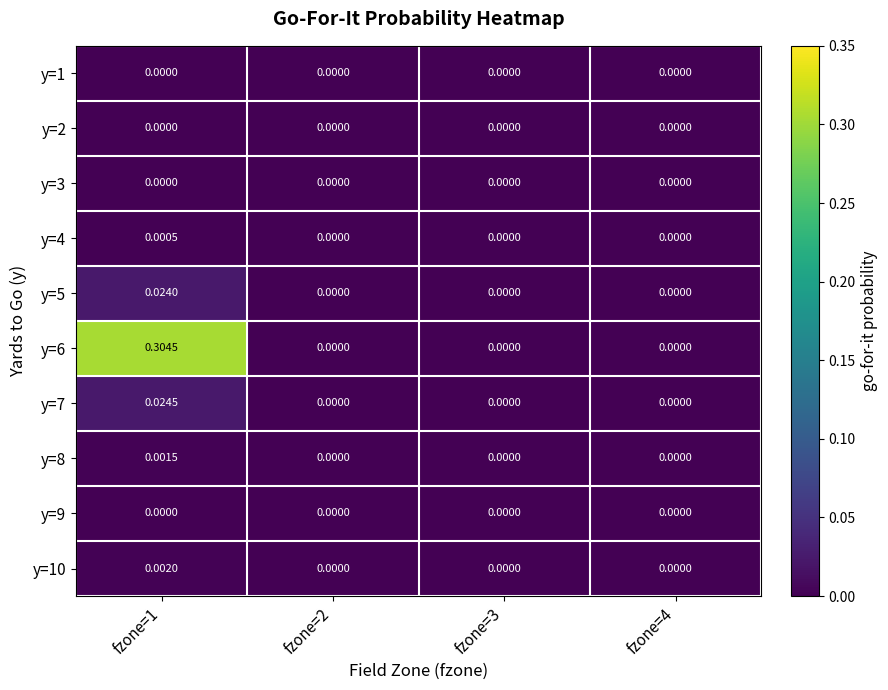

How many values in the y=8 series exceed 0?

1